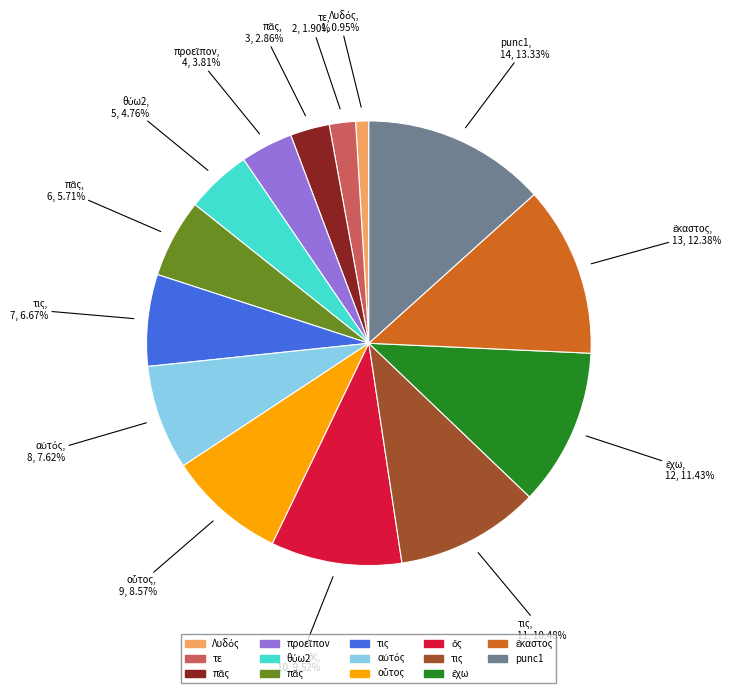

Is there any slice that represents more than half of the pie?

No